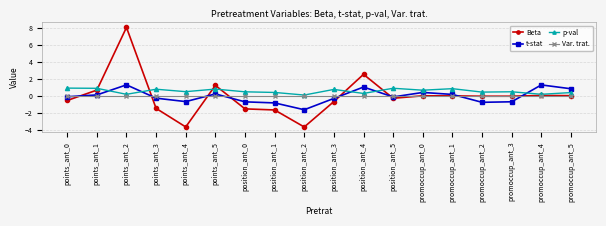

What is the total value across all series at points_ant_1?

1.7